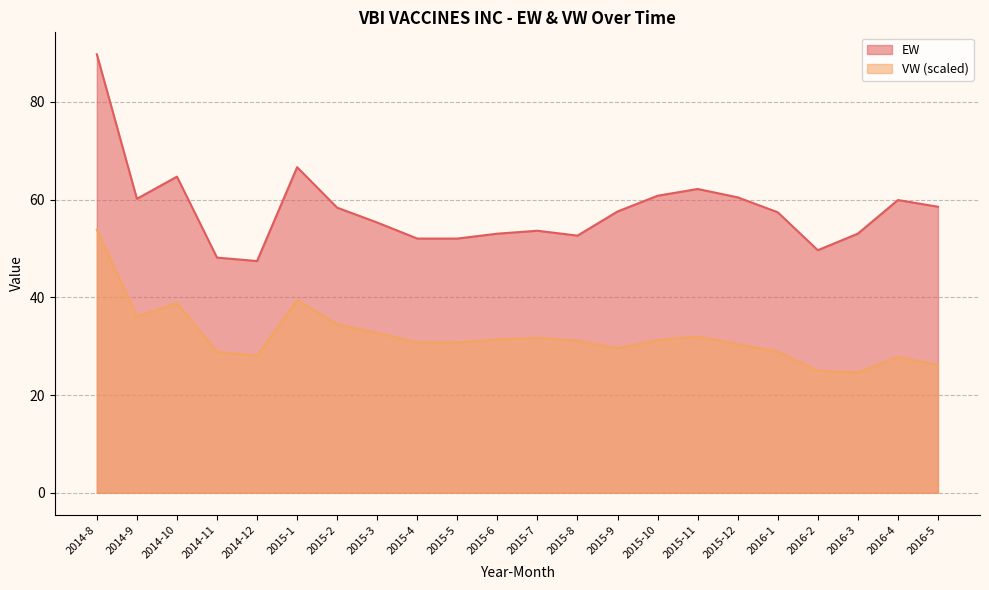

True or false: VW and EW cross at least once.

False